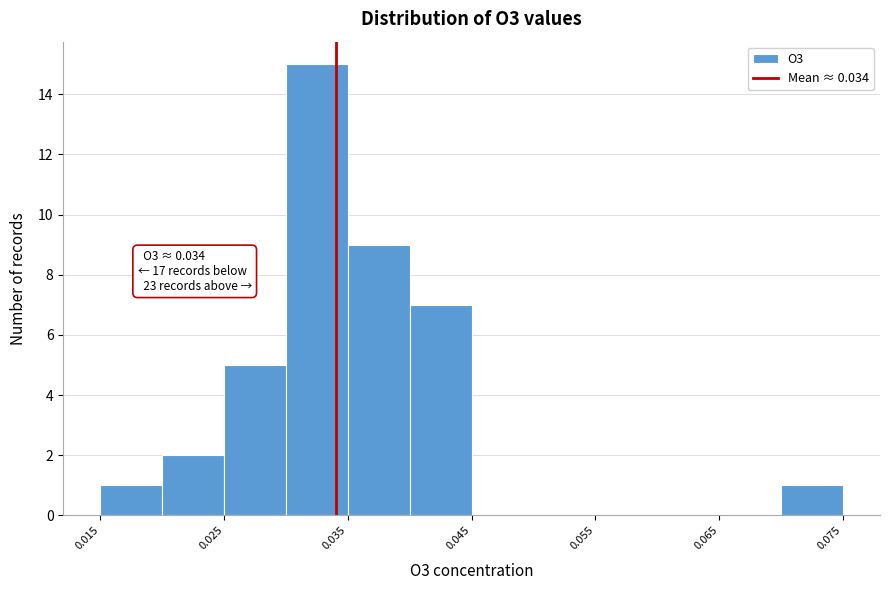

Which range on the x-axis has the tallest bar?

0.030 to 0.035